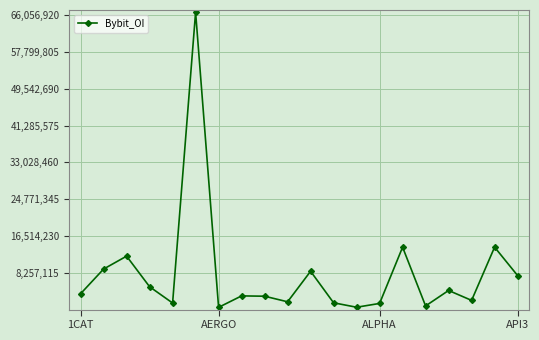

What is the difference between the second highest and second lowest values?

13446514